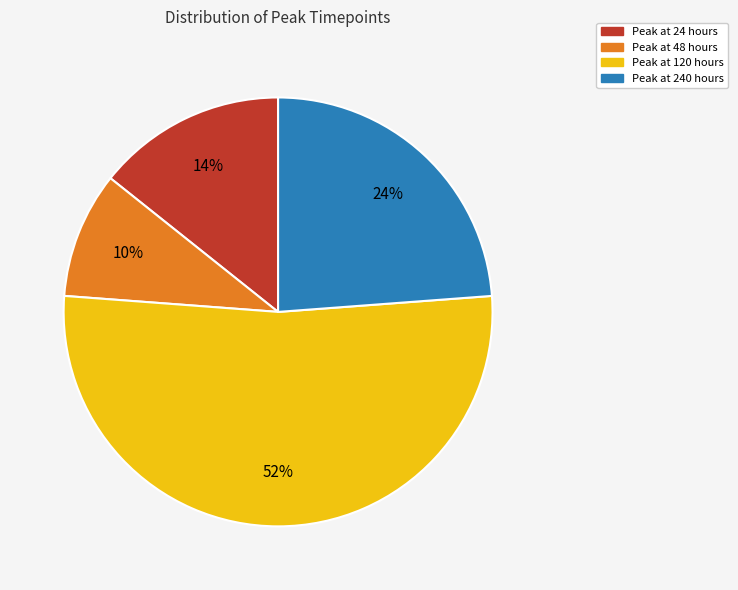

Does any single category account for the majority?

Yes